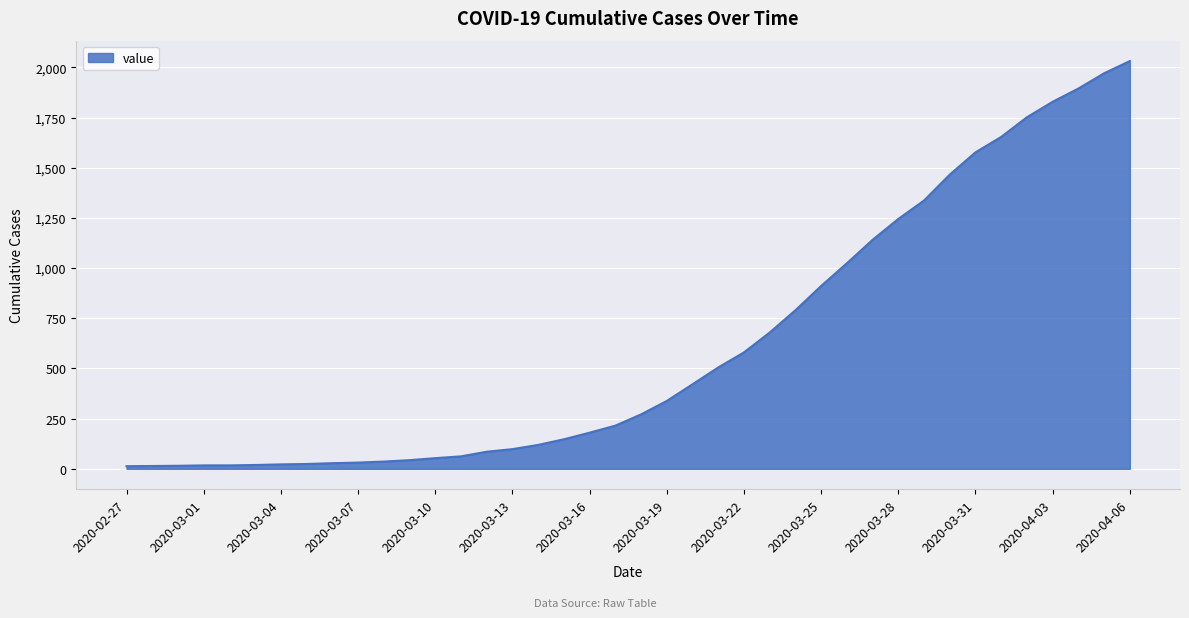

What is the difference between the maximum and minimum values?

2019